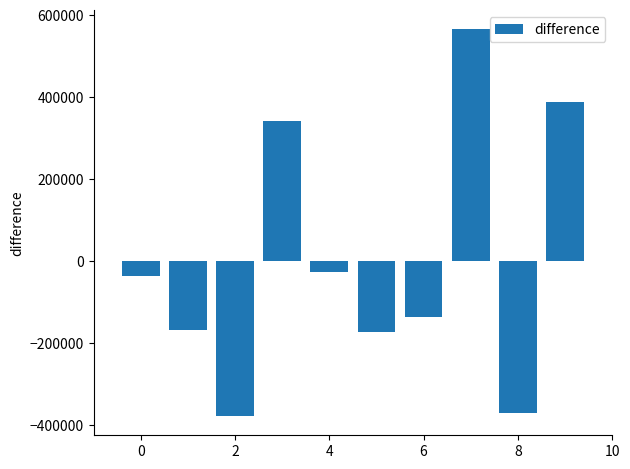

What is the maximum value shown in the chart?

564992.9